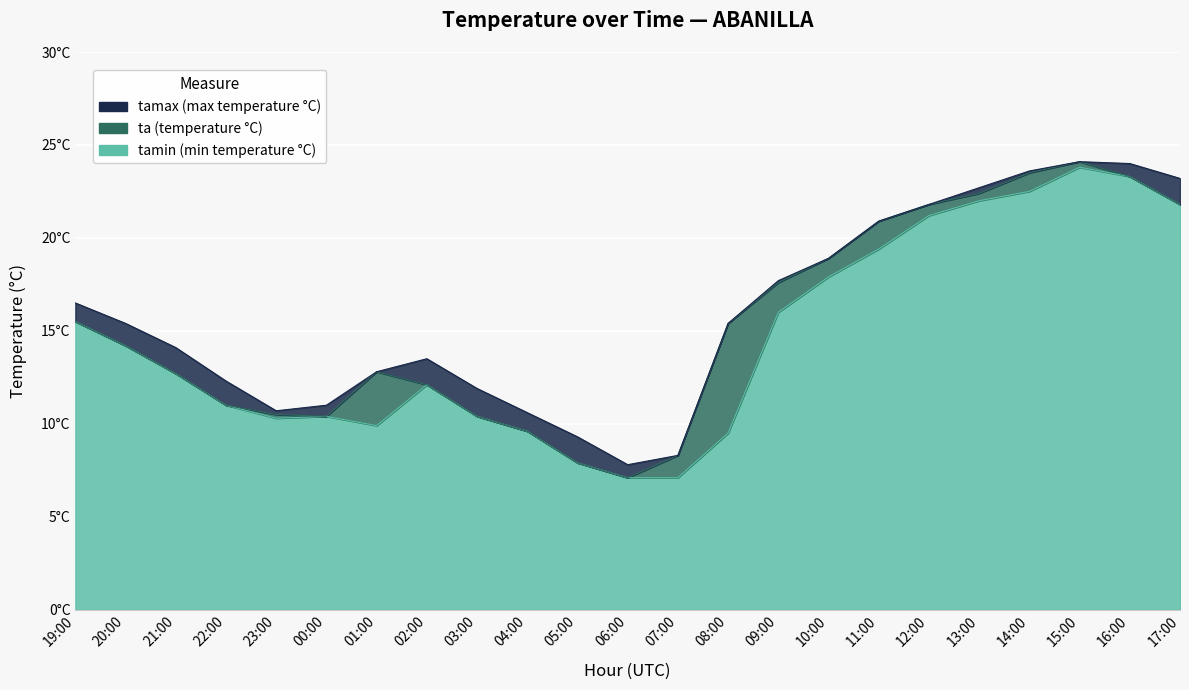

What is the label of the 6th point from the left?

00:00